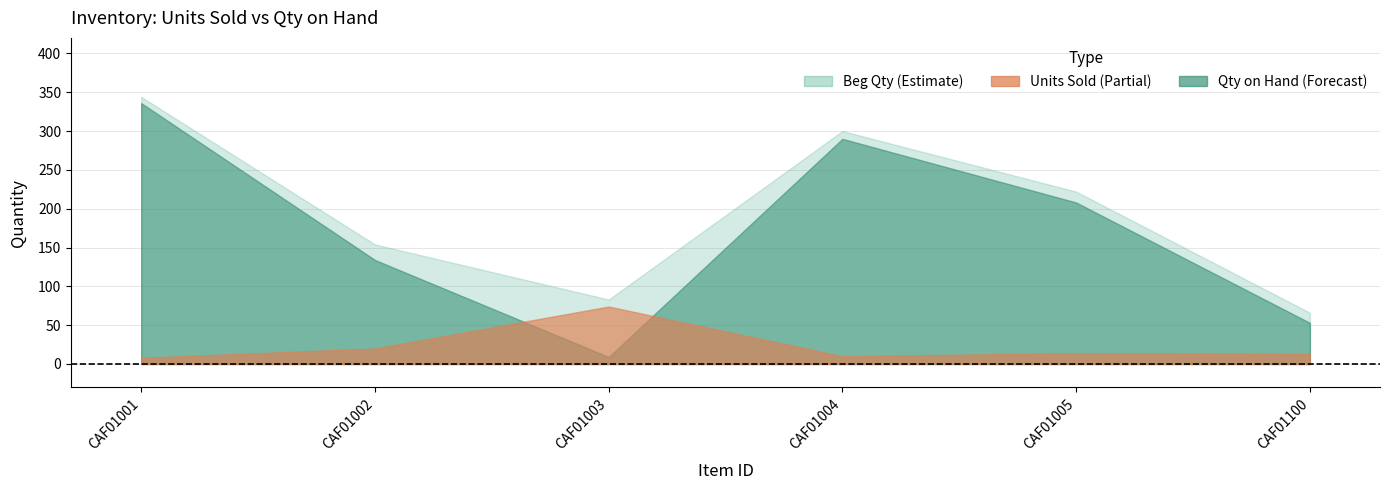

What is the total value across all series at CAF01001?

344